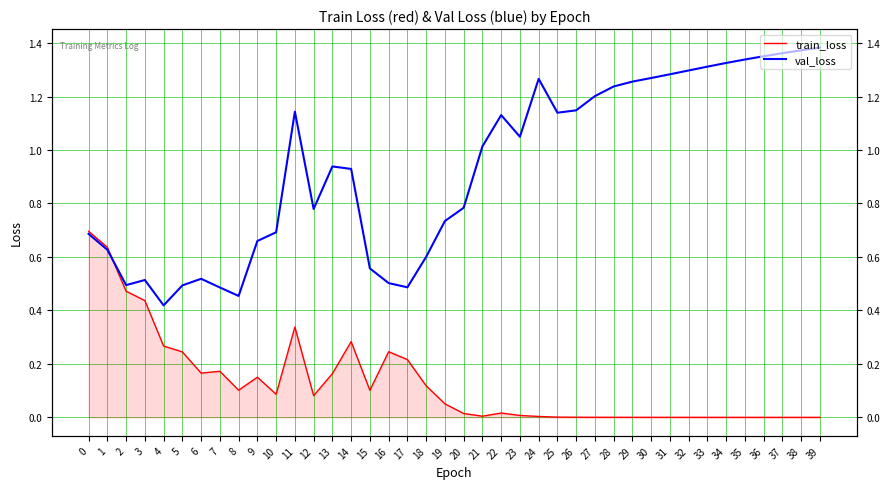

The train_loss series shows 0.1 at 8. True or false?

True